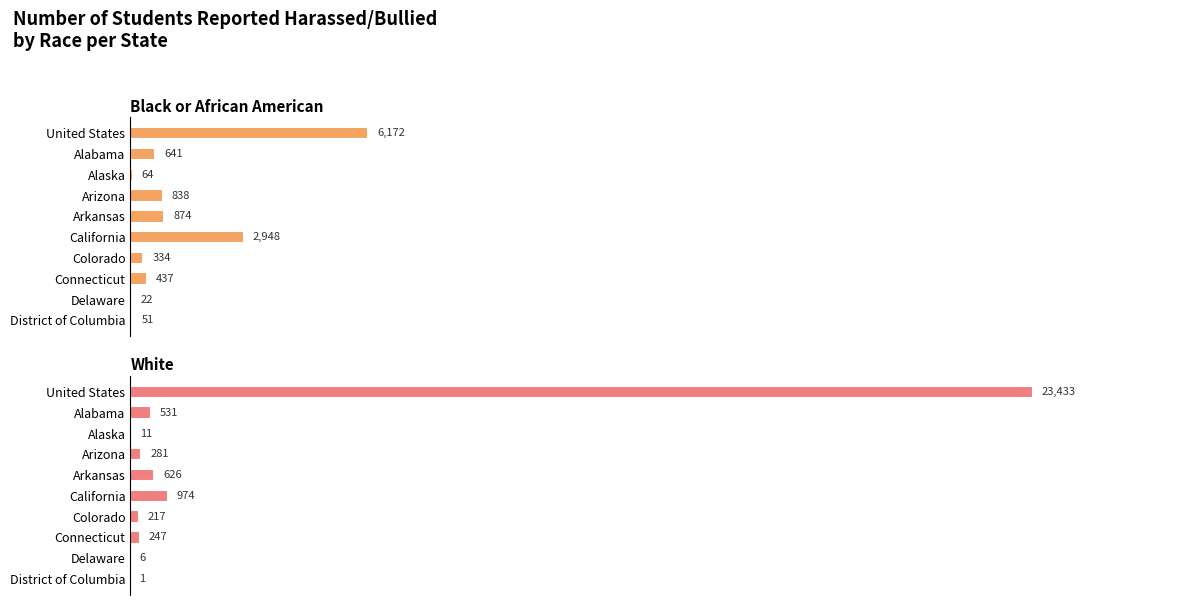

What is the value of the White bar at the 8th from the left?

247